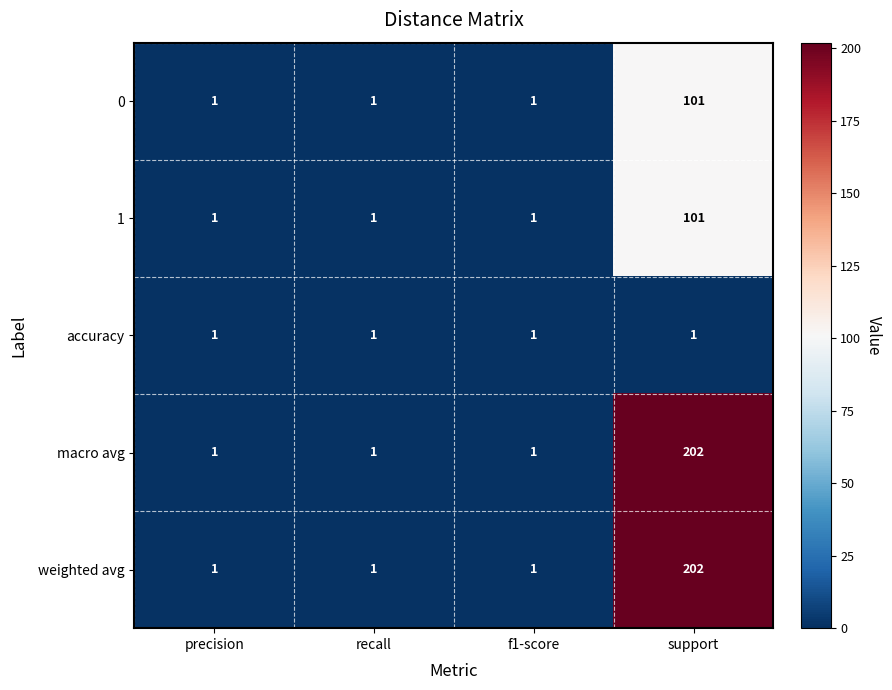

Which label corresponds to the largest value in the chart?

support